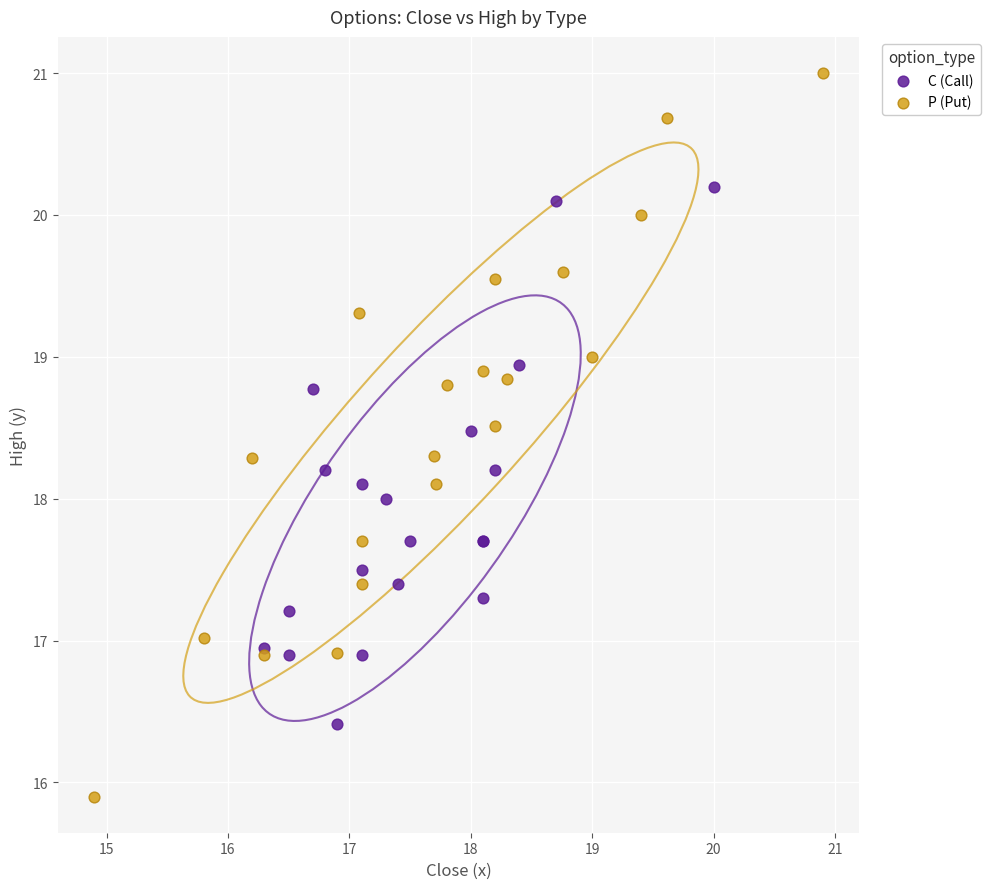

Which series has the widest spread of Y values?

P (Put)